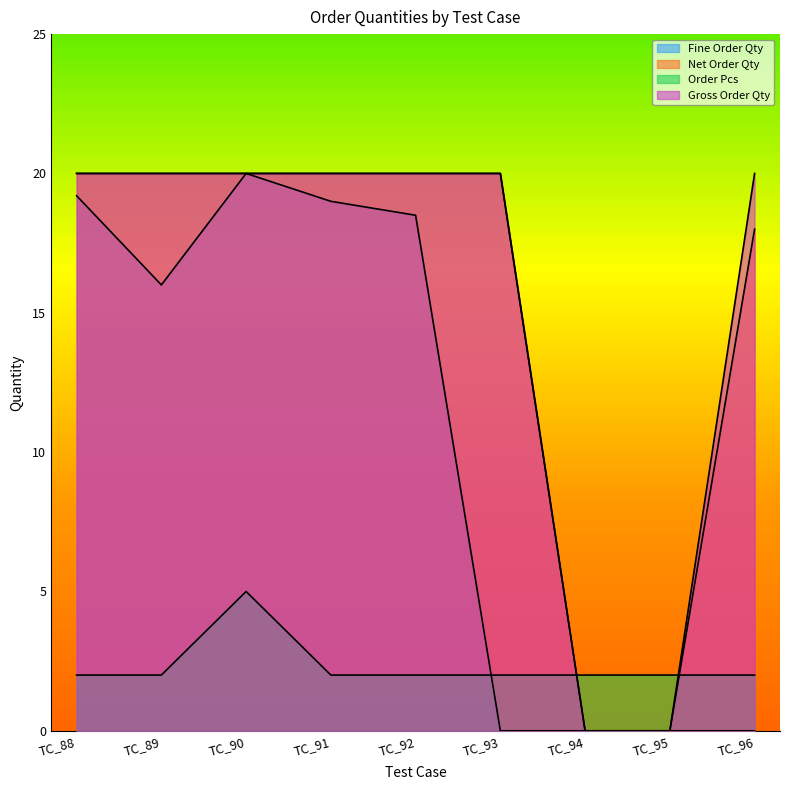

Which has a higher value, TC_88 or TC_95?

TC_88